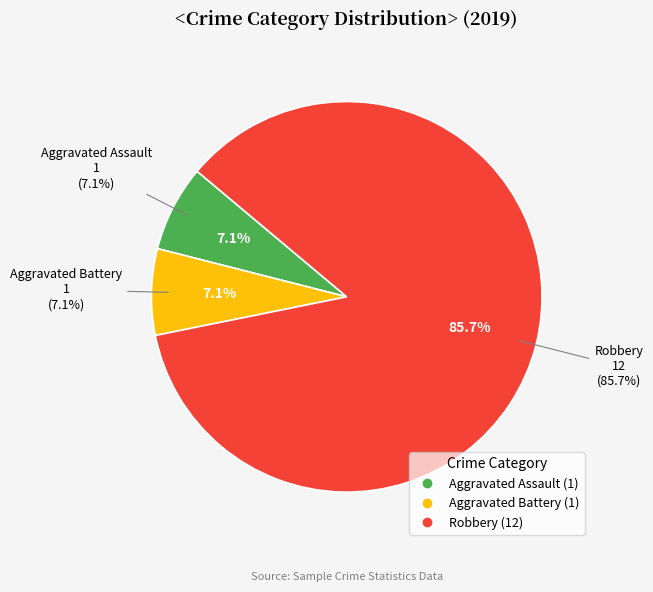

How many segments does this pie chart have?

3